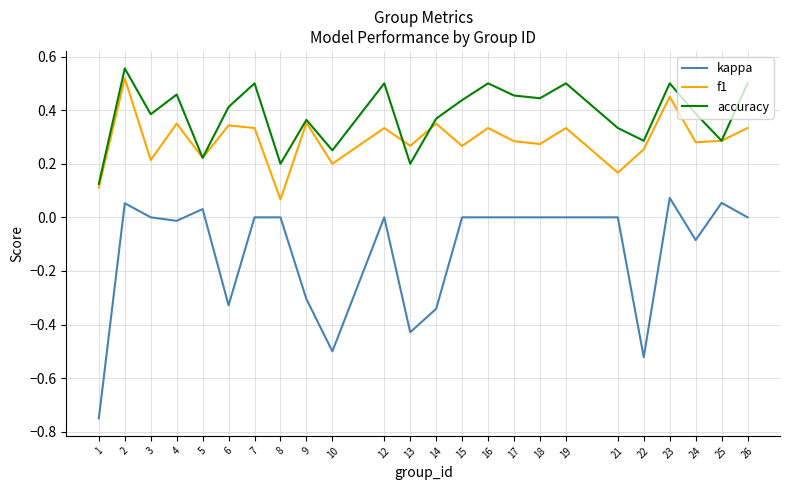

The kappa series shows 0.0 at 7. True or false?

True